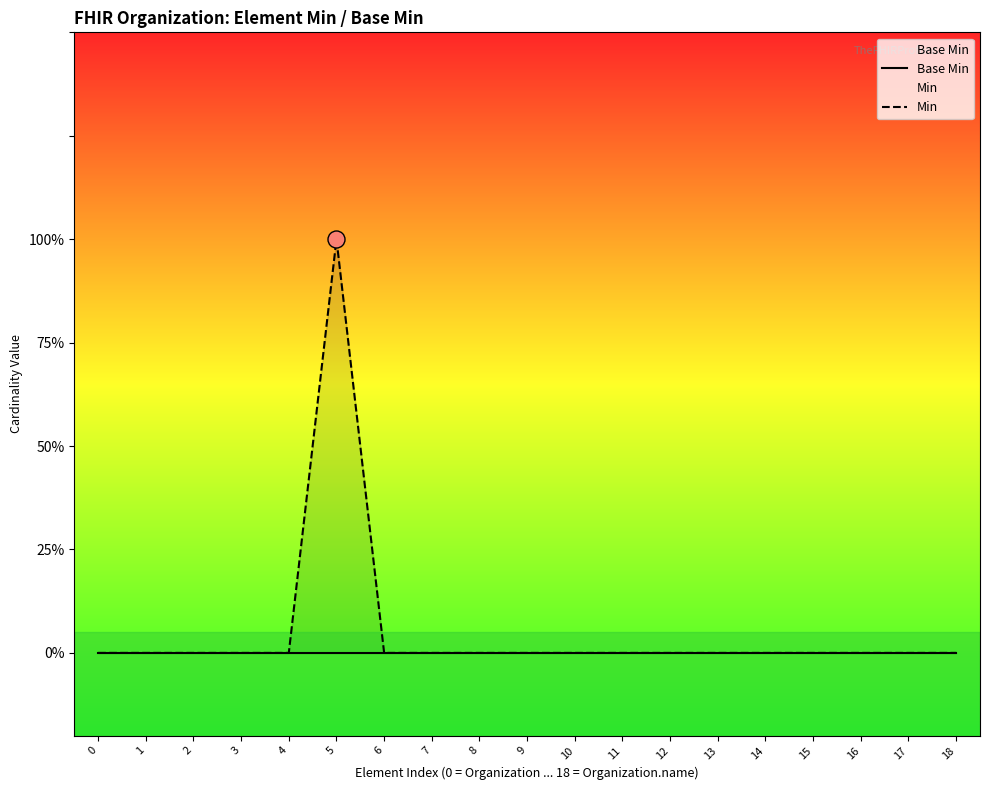

Which series contains the lowest Y value?

Base Min